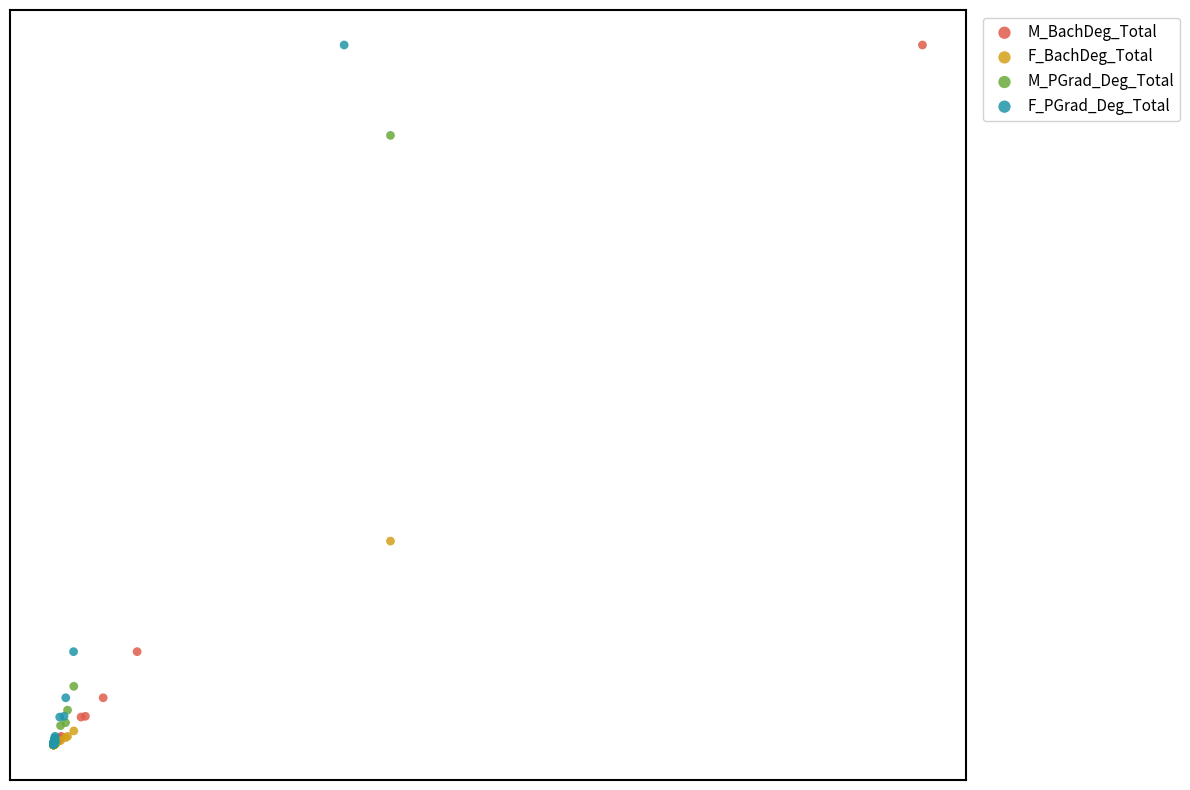

What are all the series names shown in the legend?

M_BachDeg_Total, F_BachDeg_Total, M_PGrad_Deg_Total, F_PGrad_Deg_Total